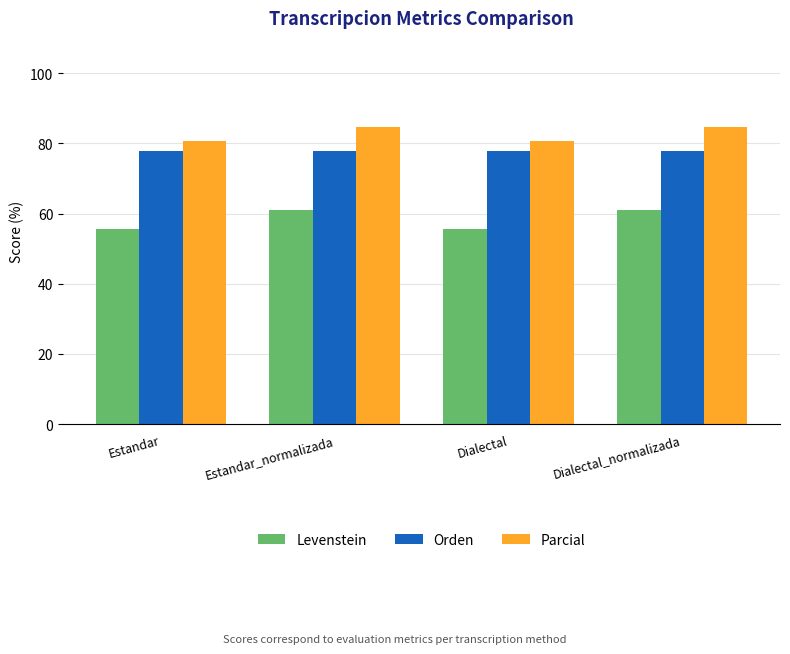

Is the value of Orden at Estandar_normalizada greater than the value of Parcial at Dialectal_normalizada?

No